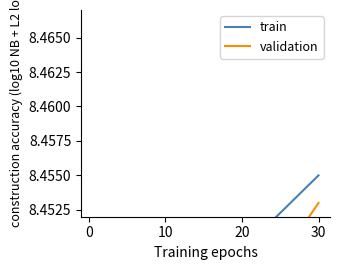

Count the train values in the range 8 to 9.

31